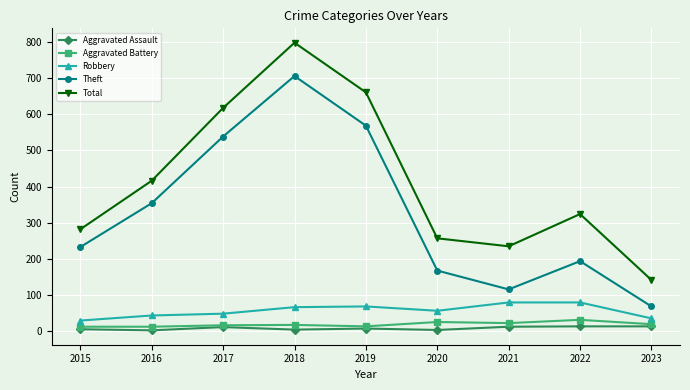

The Total series shows 424 at 2015. True or false?

False